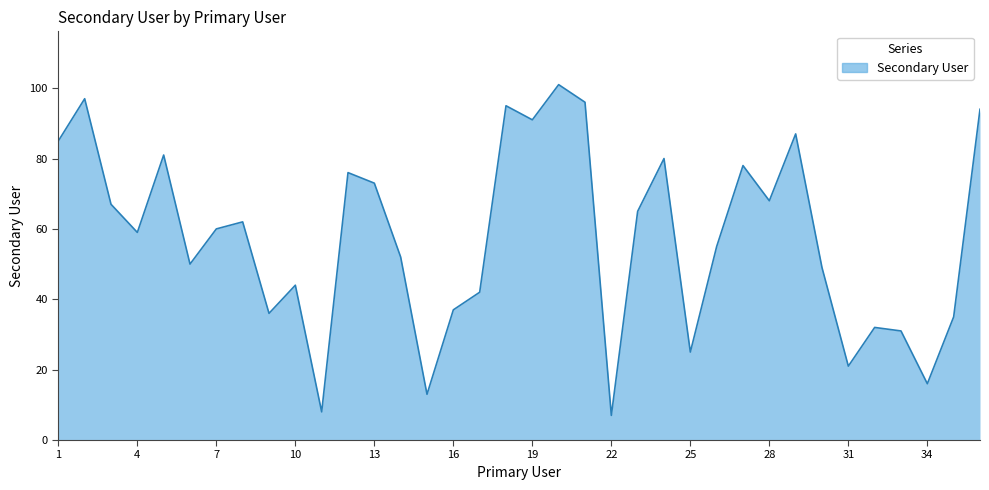

What is the greatest value displayed?

101